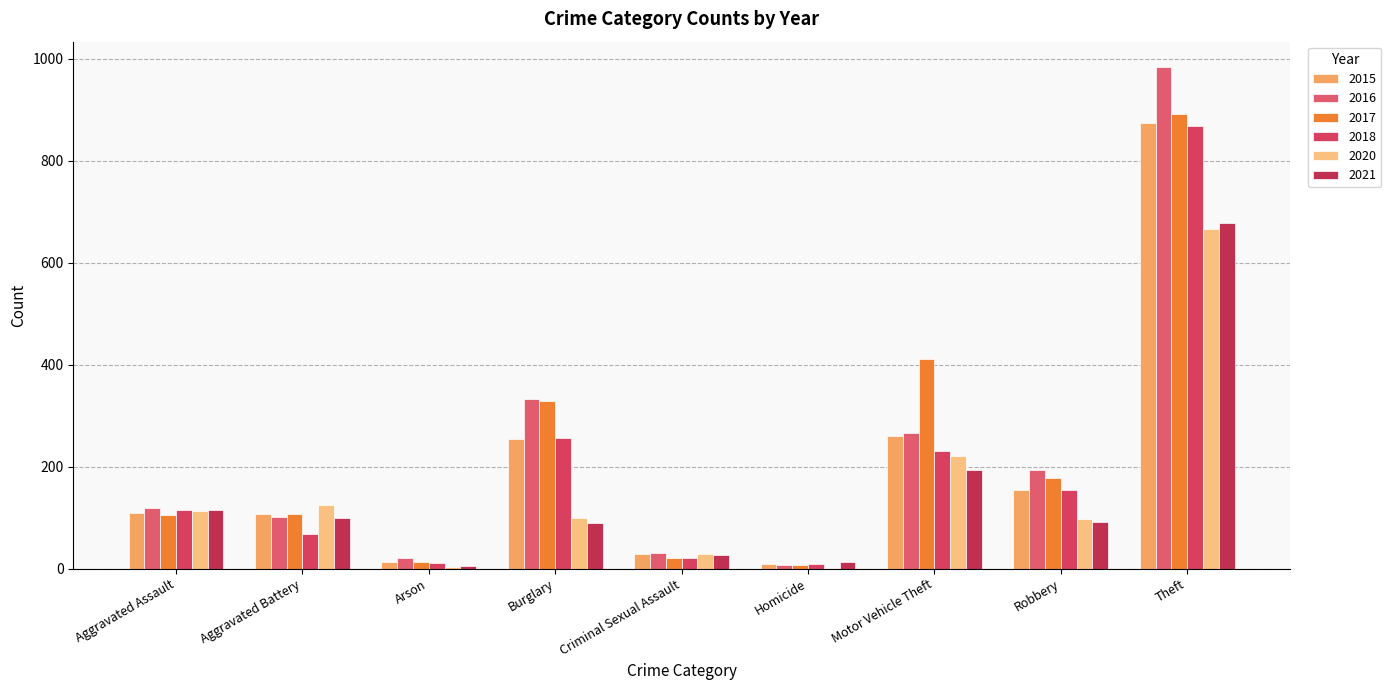

Is it true that 2015 equals 110 at Aggravated Assault?

True